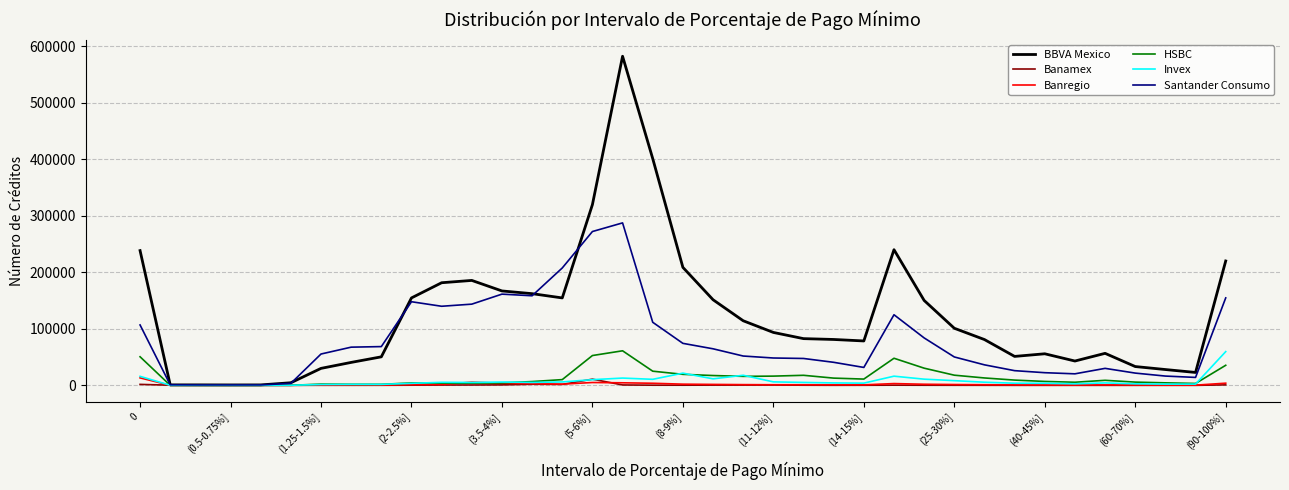

Which series has the largest total across all categories?

BBVA Mexico